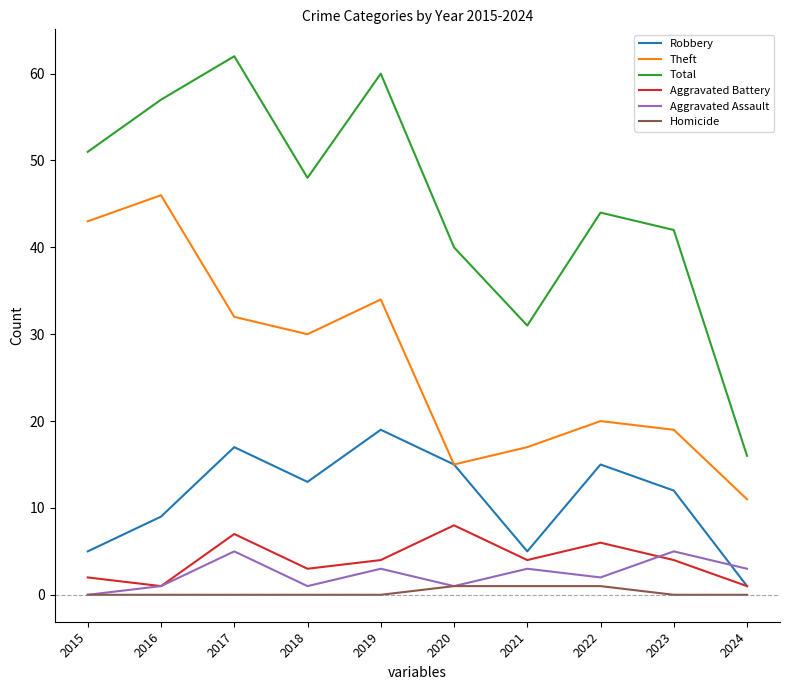

What is the difference between the highest and lowest values at 2016?

57